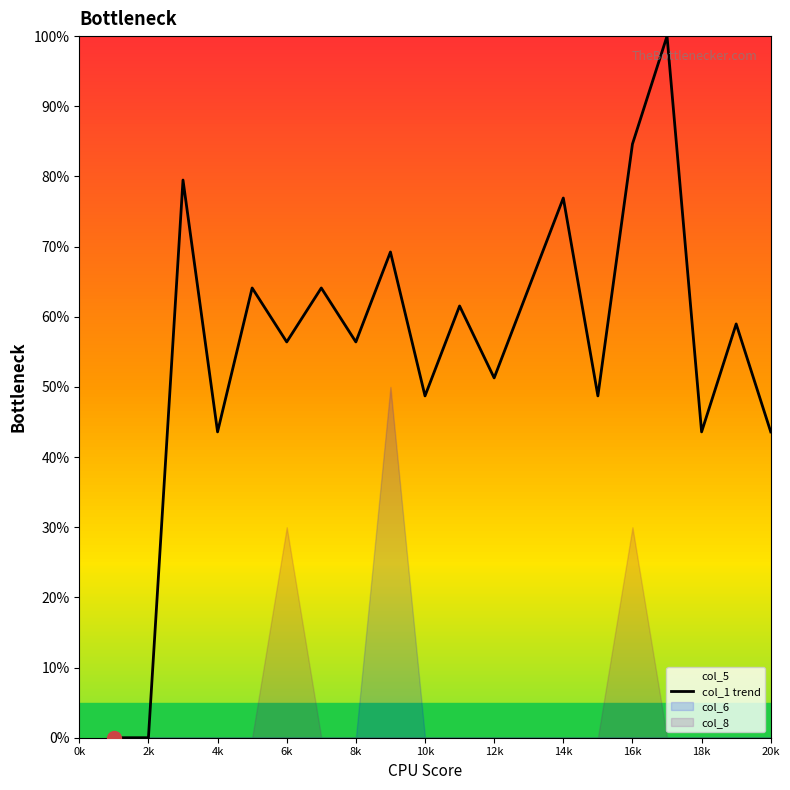

Is it true that col_1 trend equals 0.0 at 2k?

True